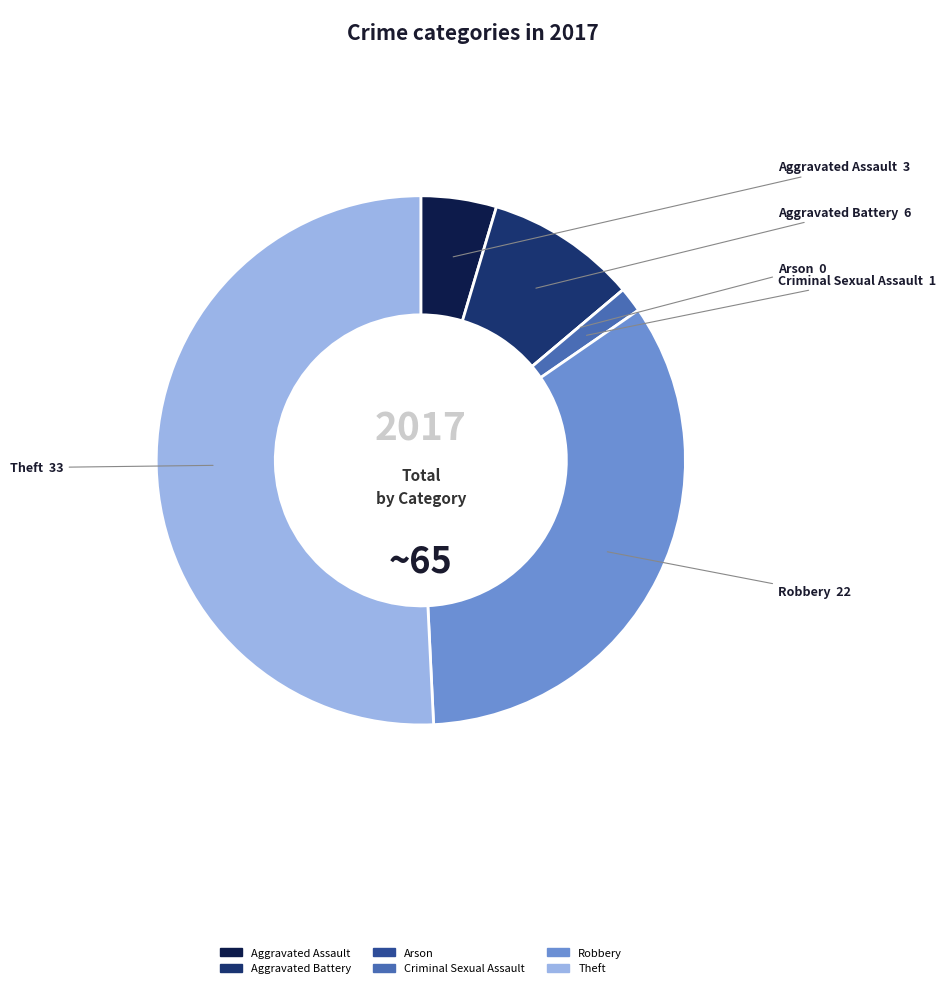

True or false: Theft accounts for 51% of the total.

True